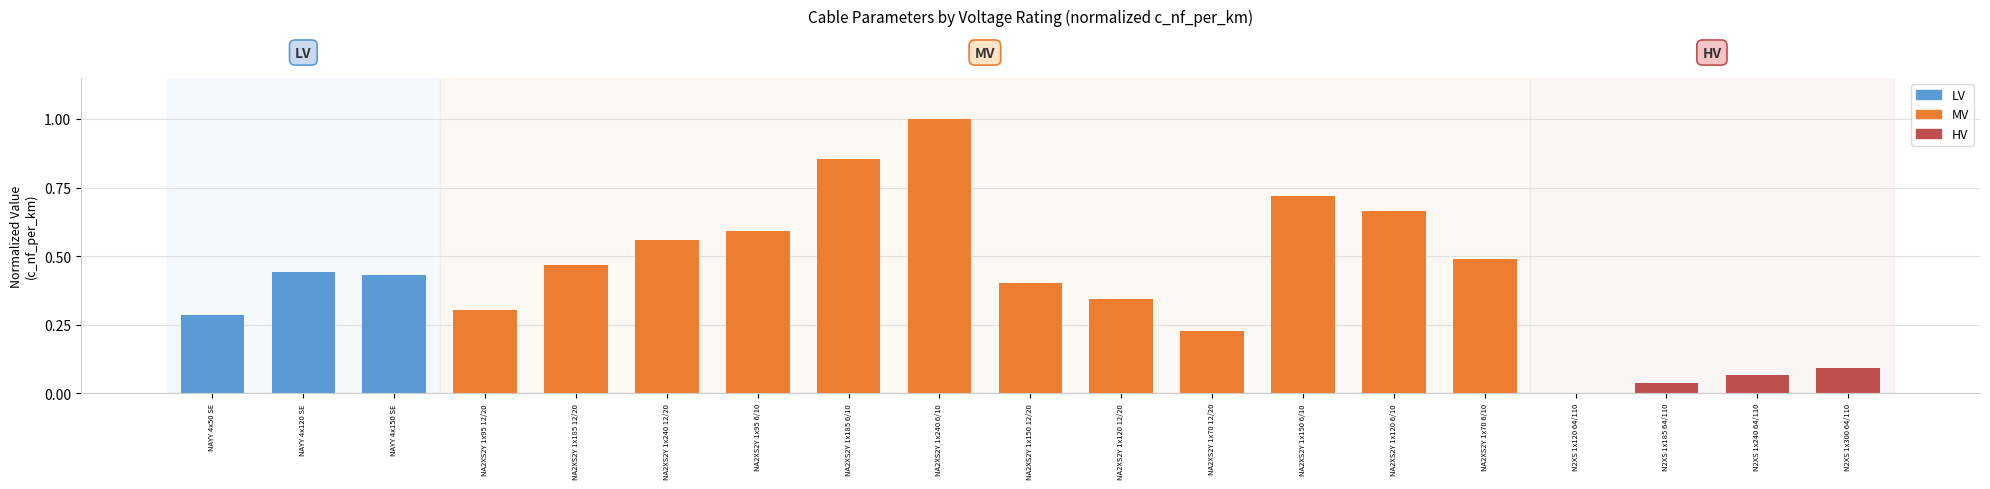

The chart shows a value of 0.3 at NA2XS2Y 1x70 12/20. True or false?

False